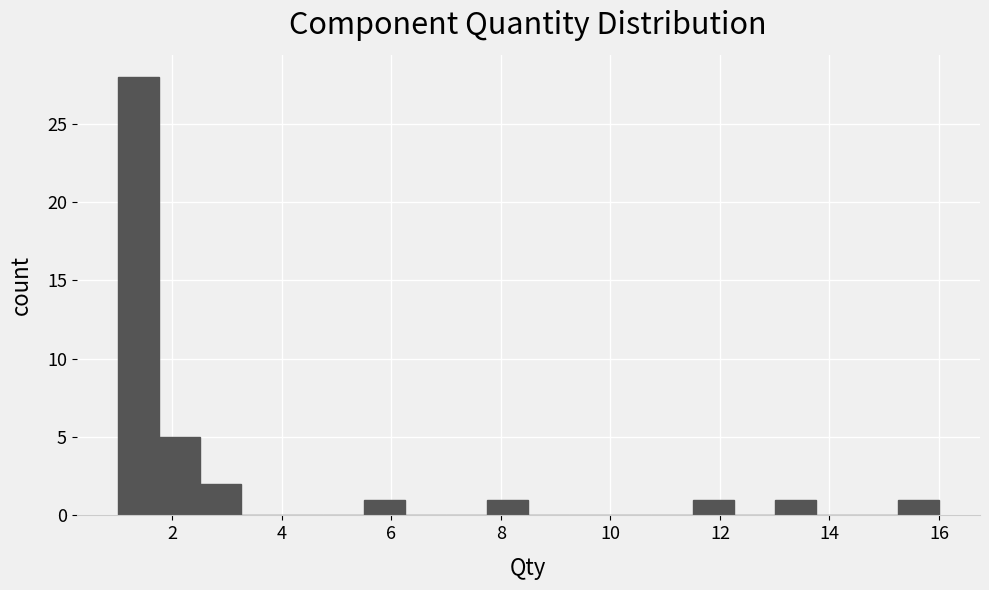

Read against the x-axis, roughly where is the centre of the tallest bar?

1.4